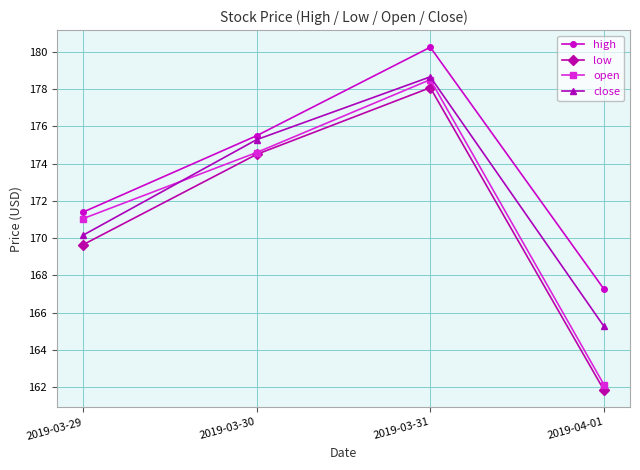

At which label is open closest to 170?

2019-03-29